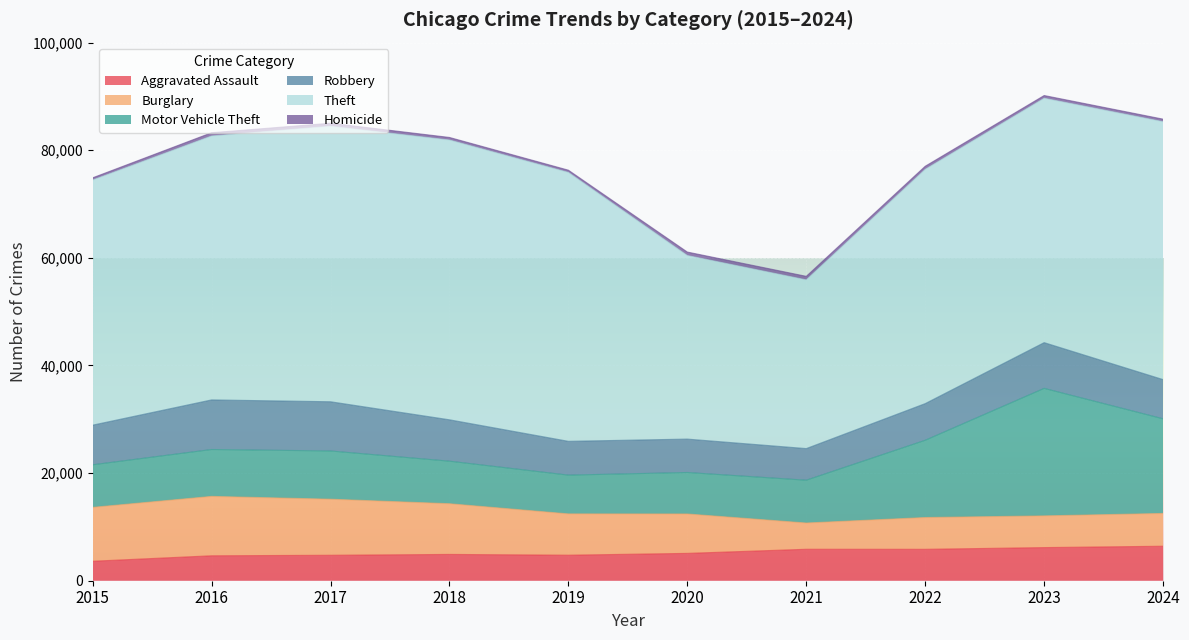

In Motor Vehicle Theft, how many points are higher than both neighbors (excluding endpoints)?

2